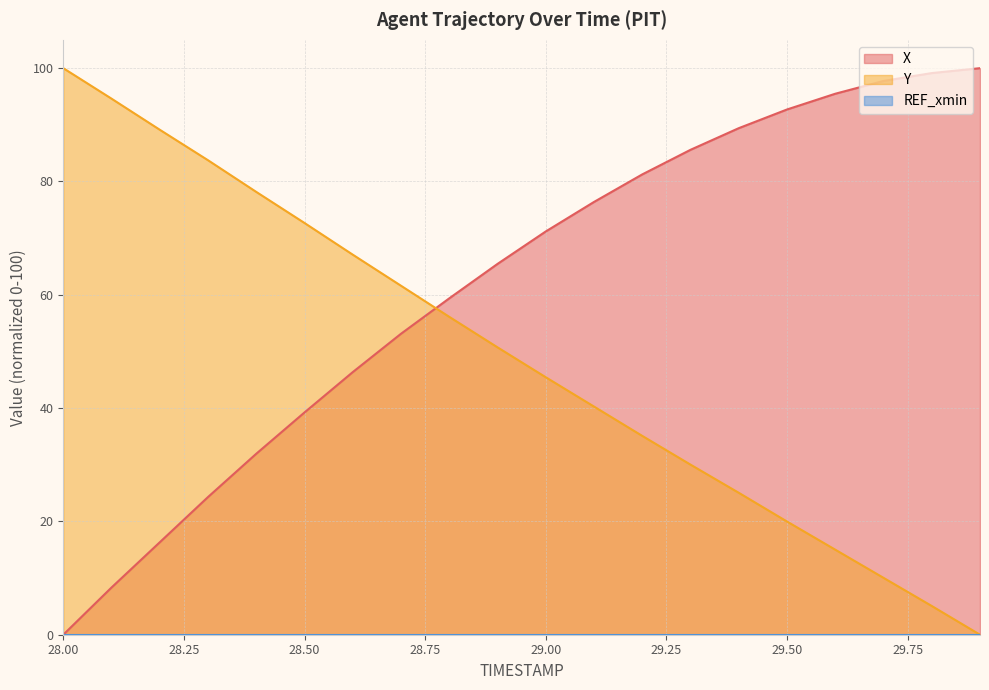

What is the greatest value displayed?

100.0